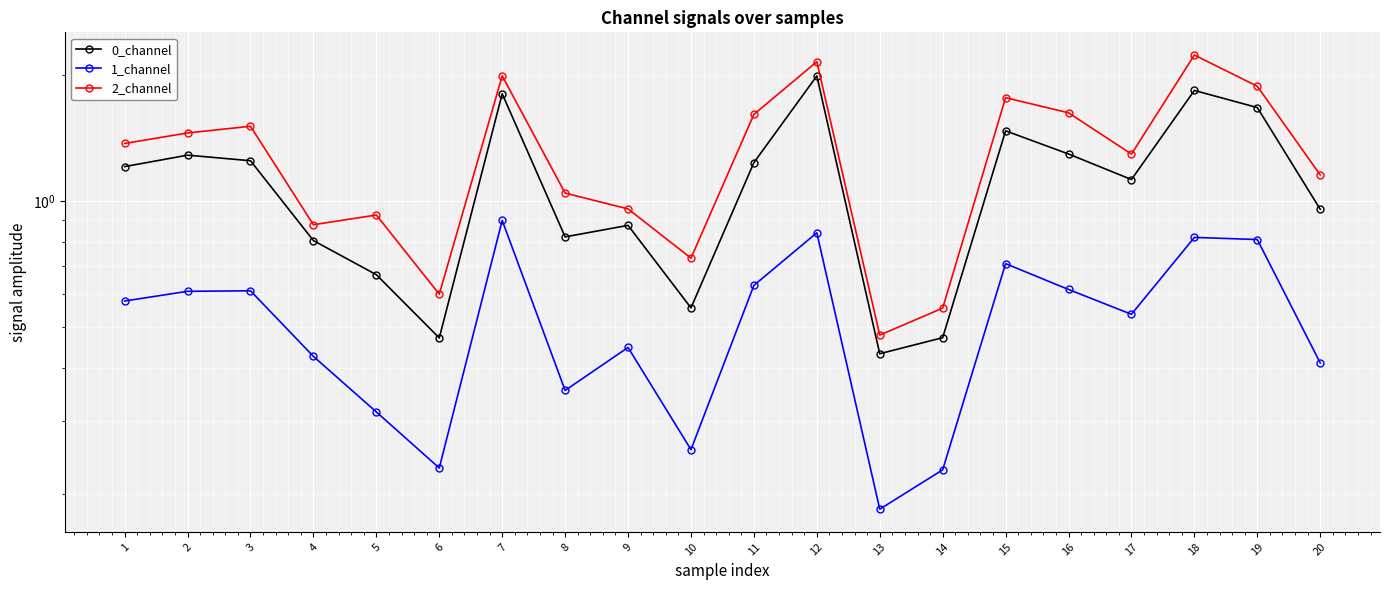

What is the difference between the maximum and second lowest values in the 2_channel series?

1.7